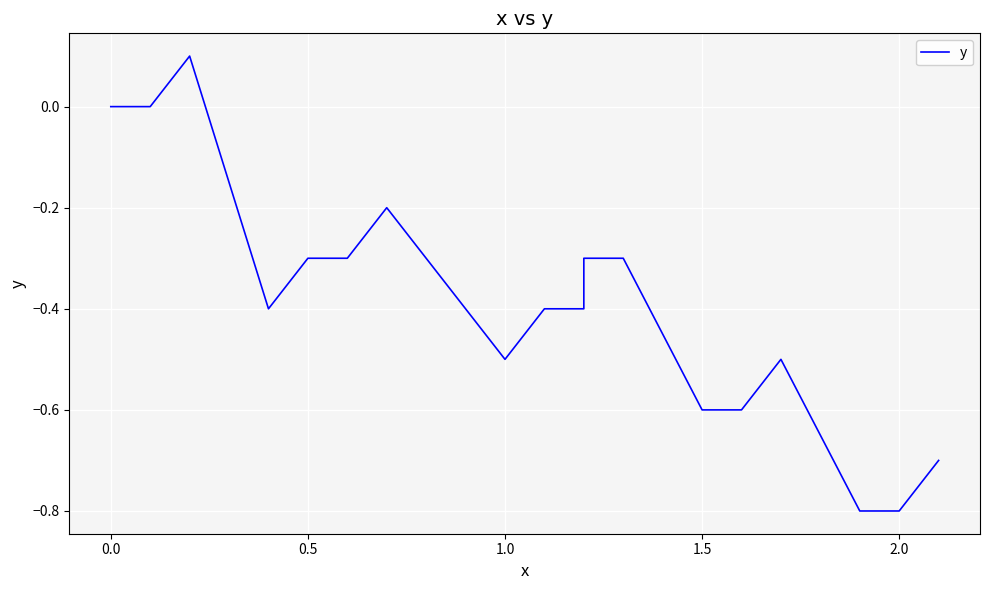

How many distinct data groups are displayed?

1